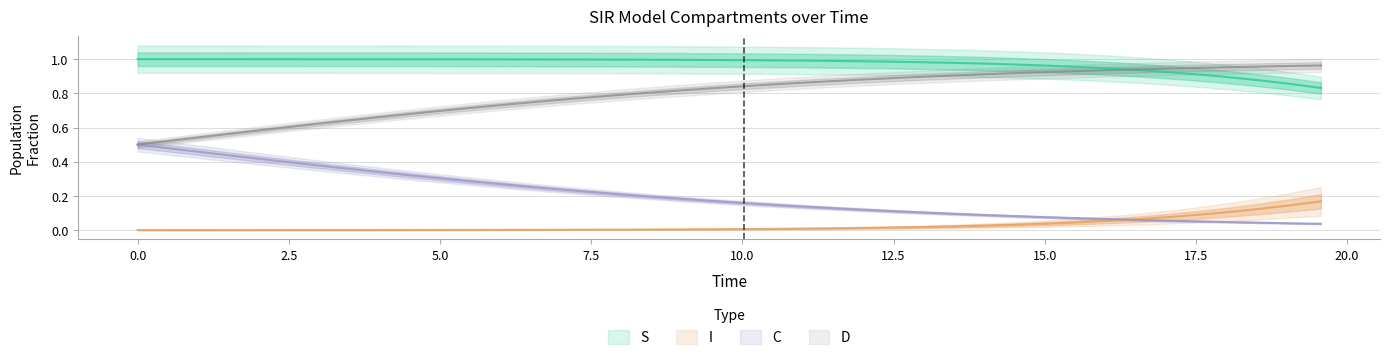

Which series has the largest total across all categories?

S